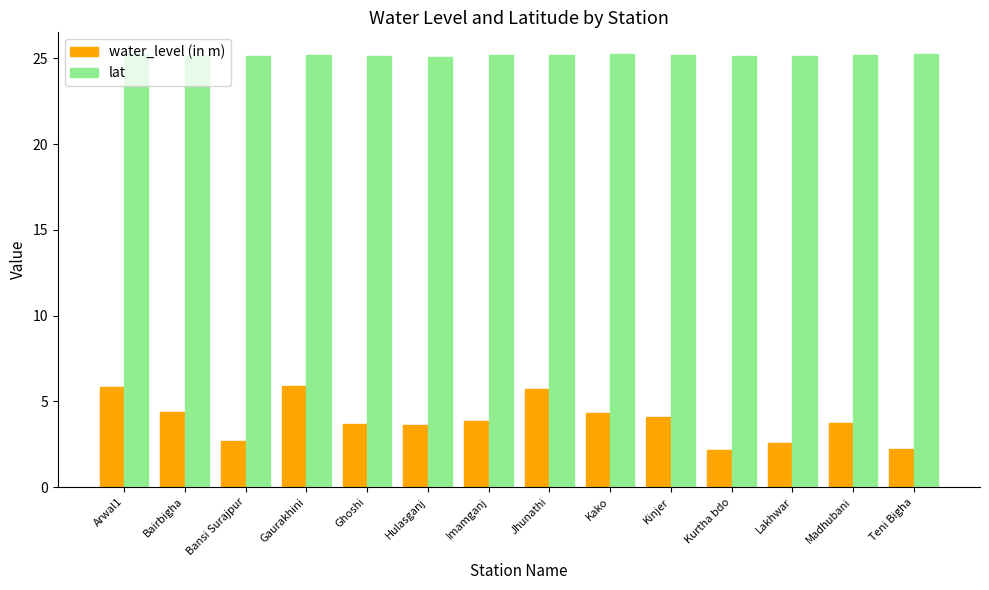

What is the smallest value displayed?

2.2